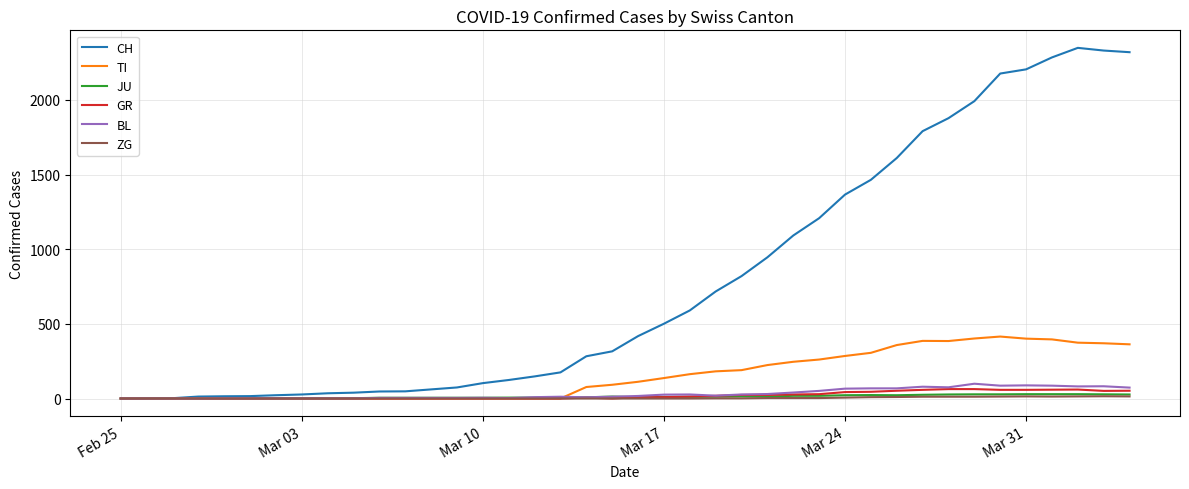

Which series has the largest total across all categories?

CH